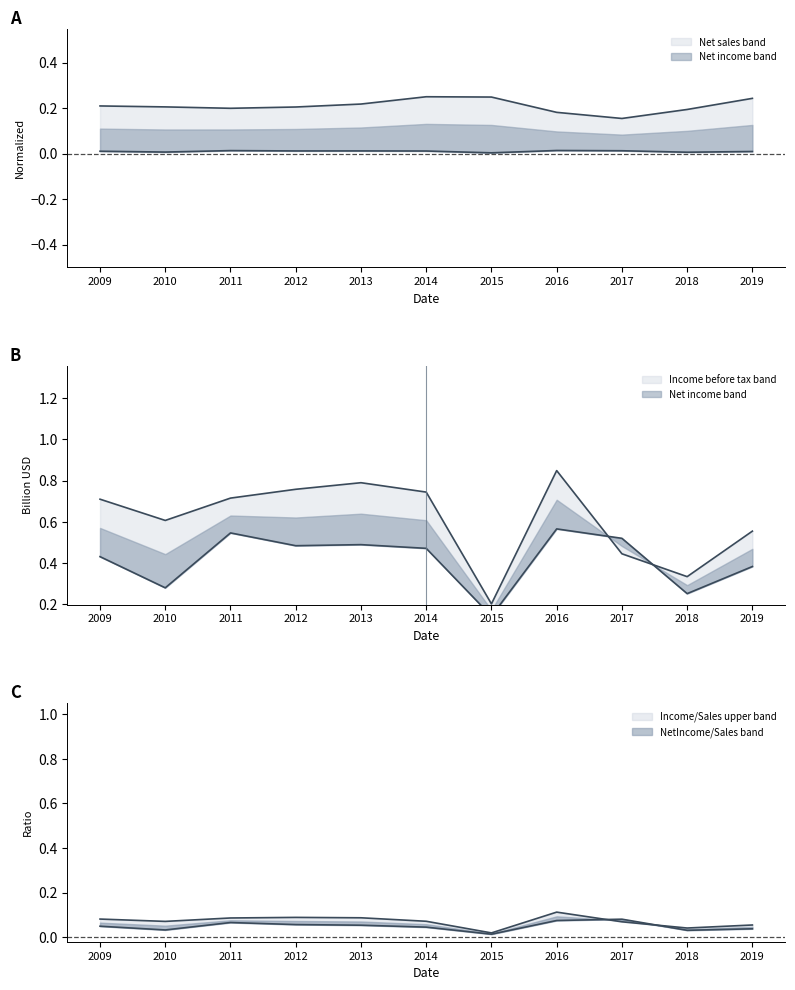

What is the difference between the highest and lowest values at 2017?

0.4